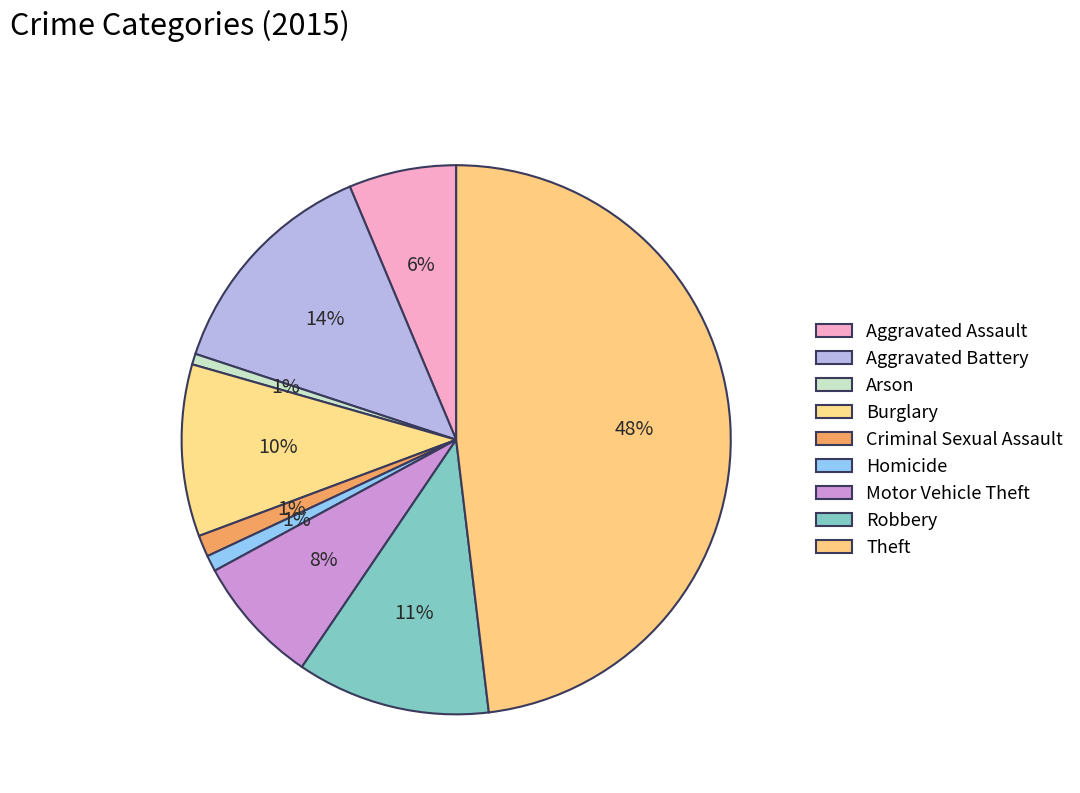

True or false: Homicide accounts for 15% of the total.

False